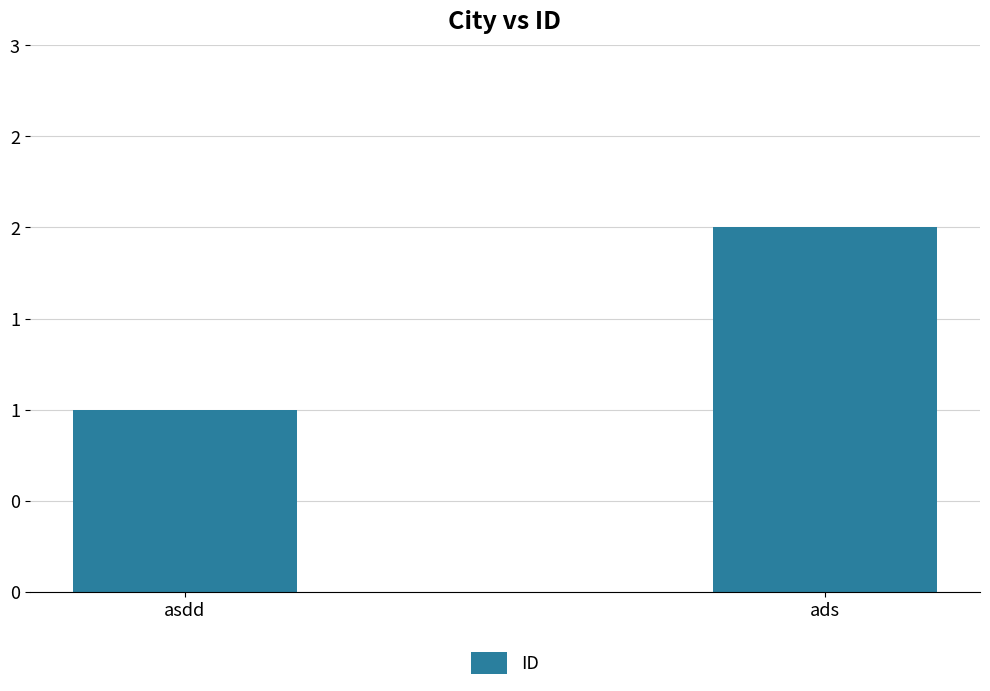

Rank the categories by value from highest to lowest.

ads, asdd